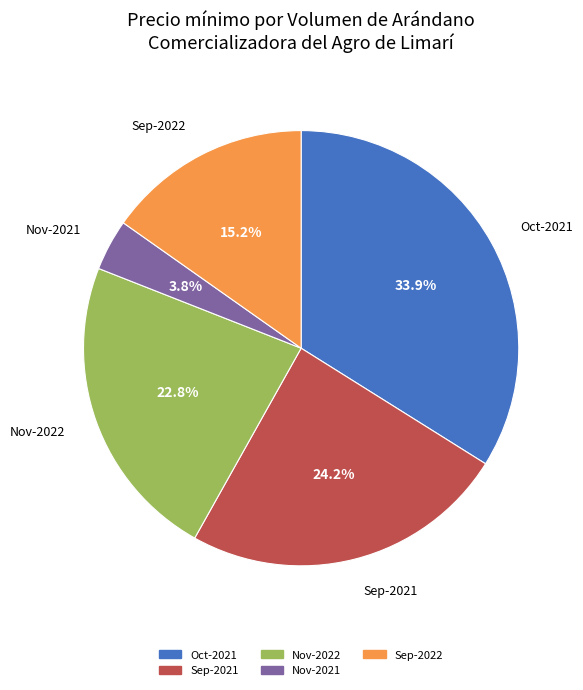

To the nearest percent, what is the average slice percentage?

20%